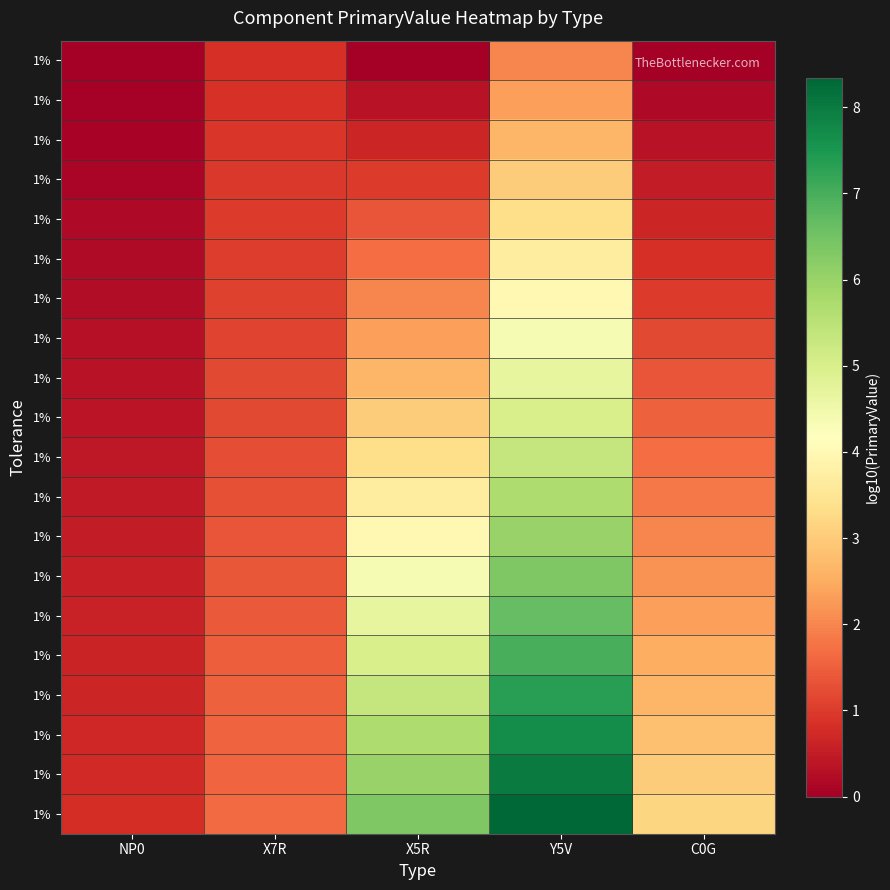

At which category does the chart reach its minimum across all series?

NP0